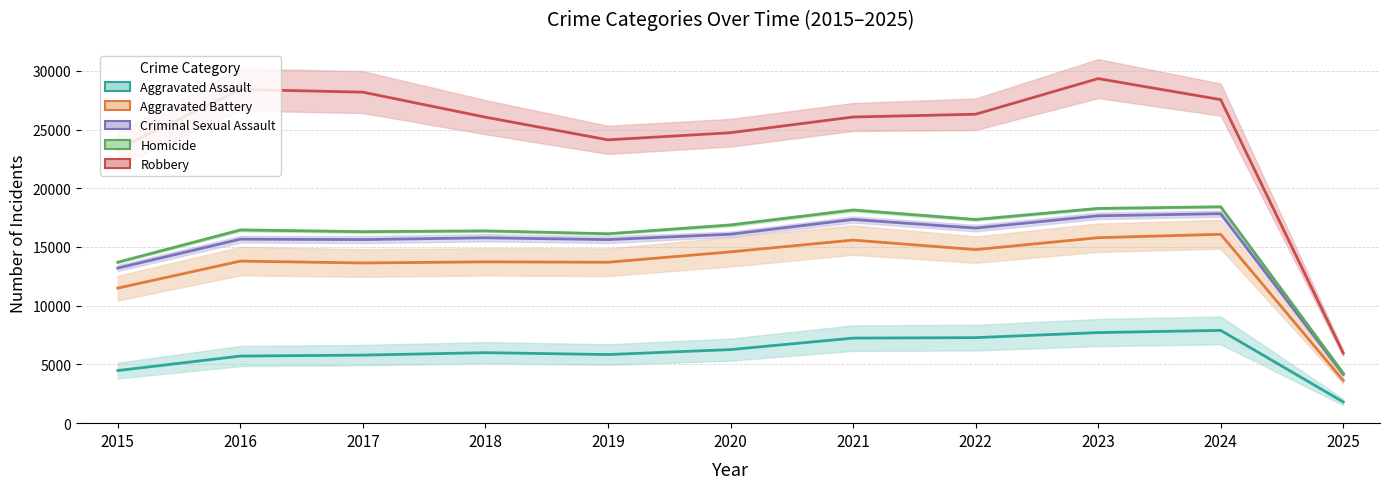

Where does the Criminal Sexual Assault series first go above 15783?

2020